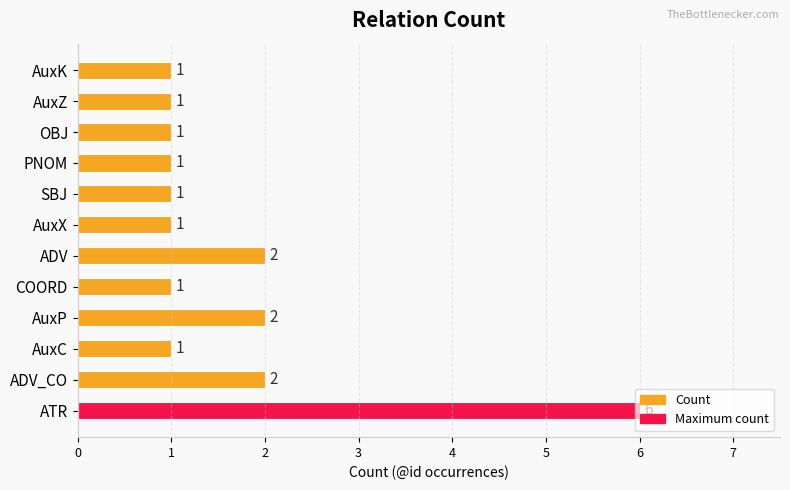

What is the average value?

2